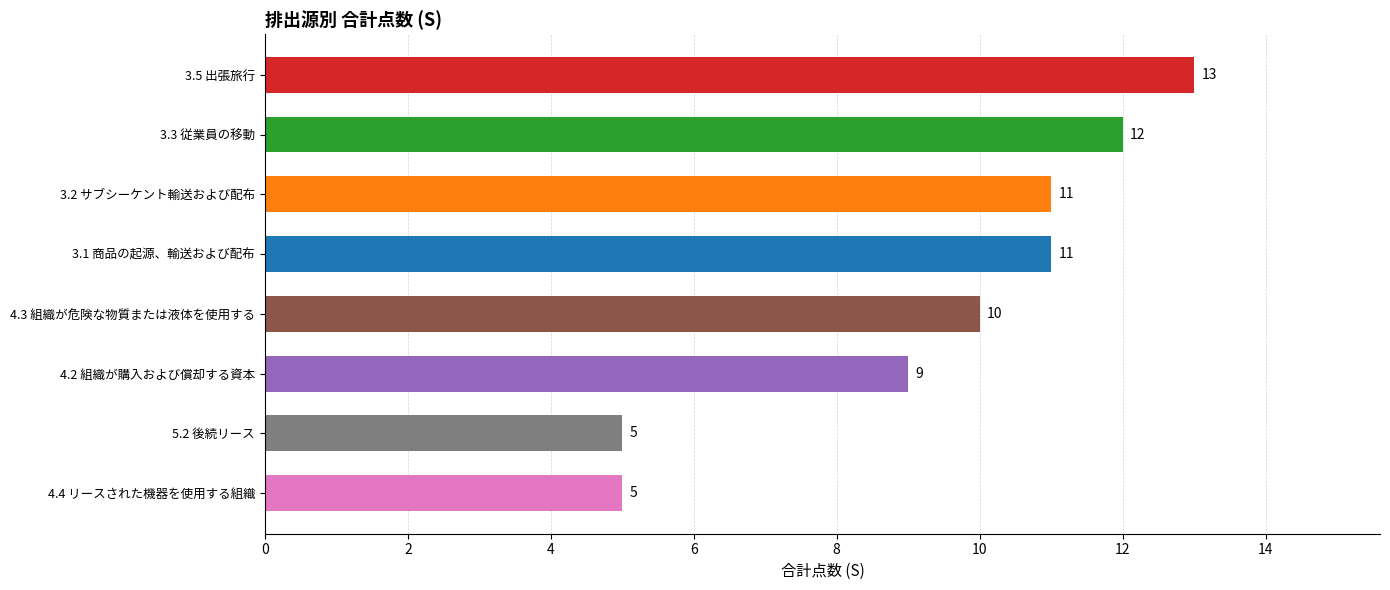

The value at 3.5 出張旅行 is 13. True or false?

True